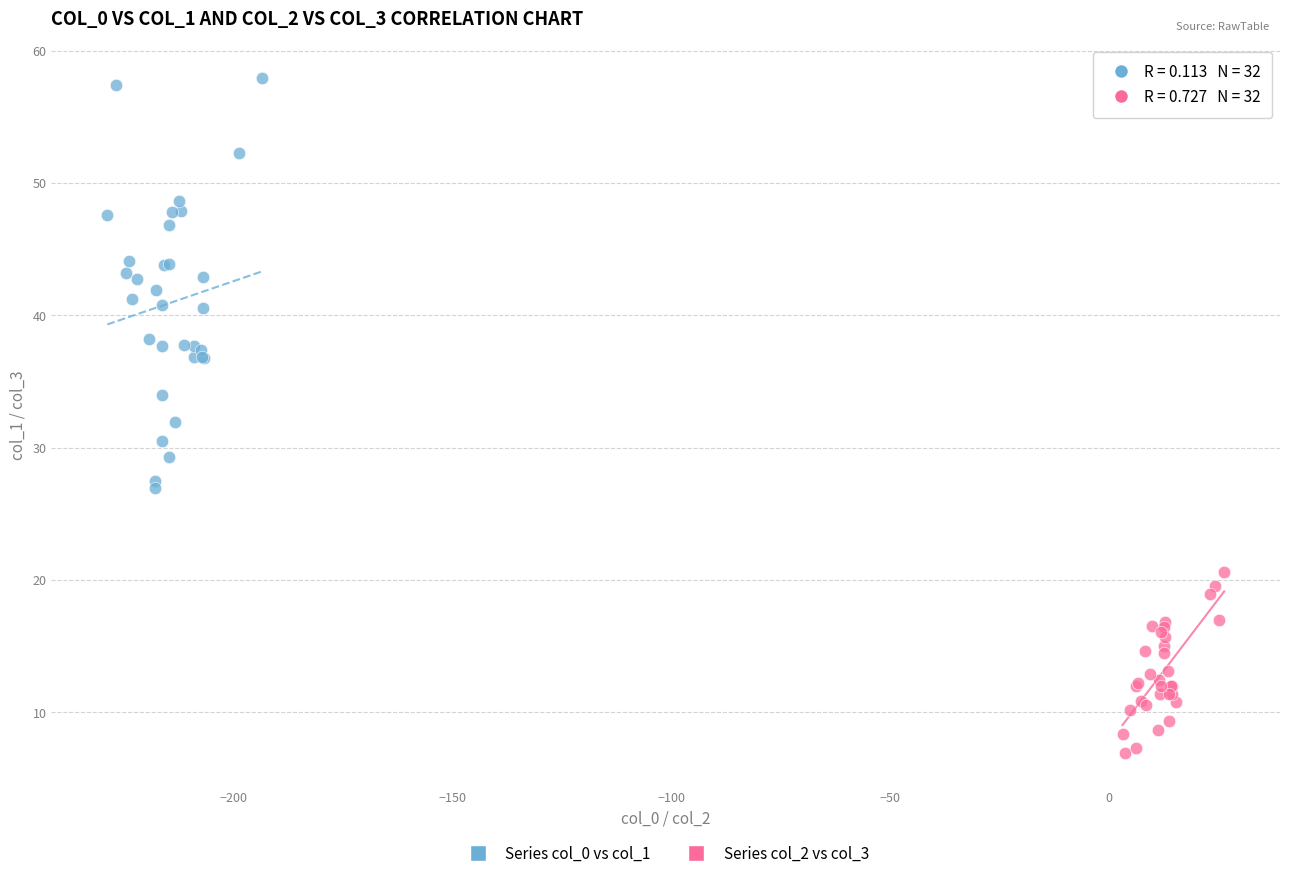

Which series reaches the maximum Y coordinate?

Series col_0 vs col_1